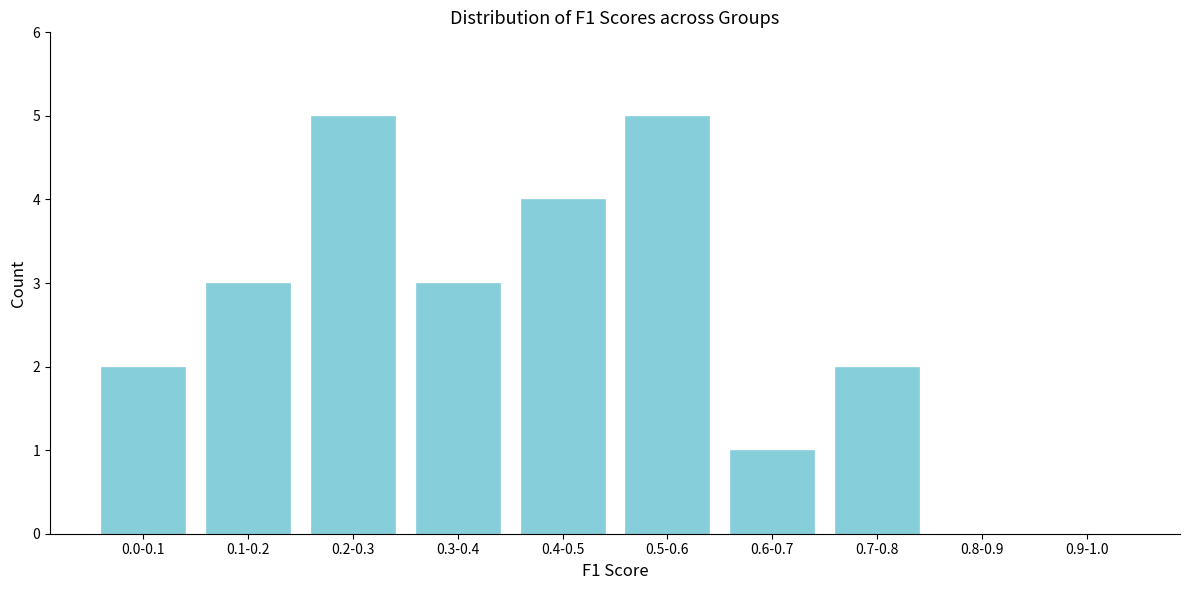

Reading right to left, list all the values displayed in this chart.

0.9-1.0=0	0.8-0.9=0	0.7-0.8=2	0.6-0.7=1	0.5-0.6=5	0.4-0.5=4	0.3-0.4=3	0.2-0.3=5	0.1-0.2=3	0.0-0.1=2